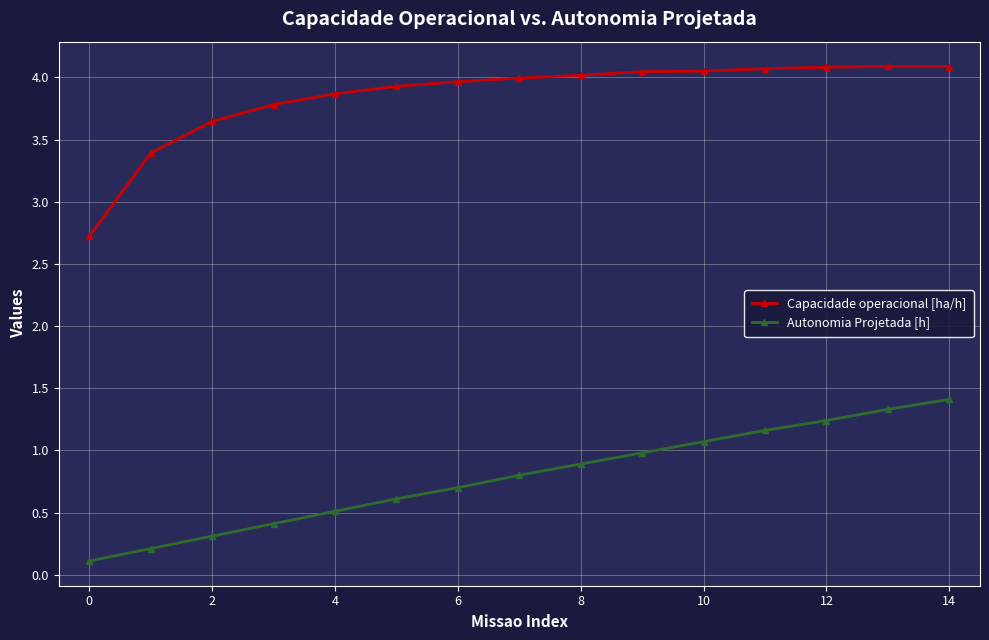

Rank the series by their maximum value, from highest to lowest.

Capacidade operacional [ha/h], Autonomia Projetada [h]